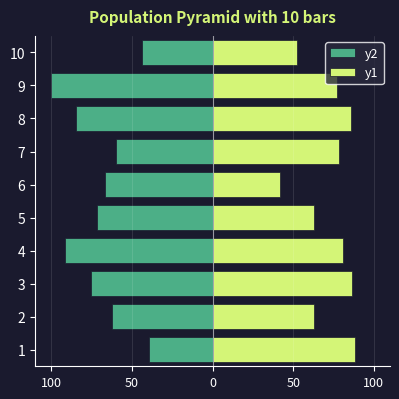

Which series changed the most between 4 and 9?

y2